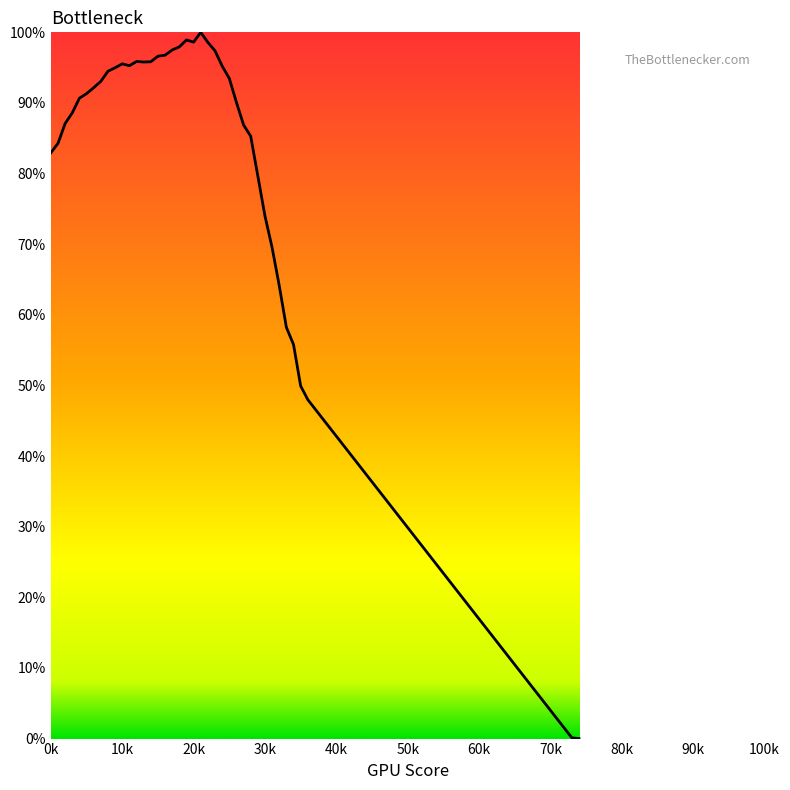

What is the greatest value displayed?

100.0